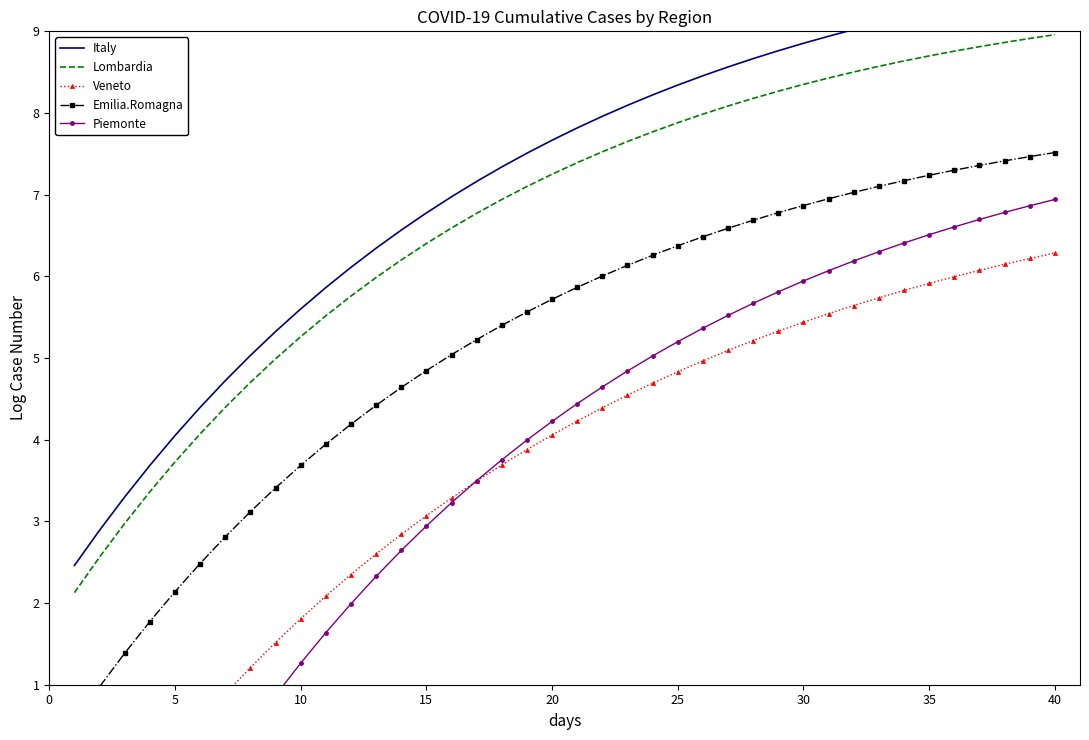

True or false: Veneto and Italy cross at least once.

False